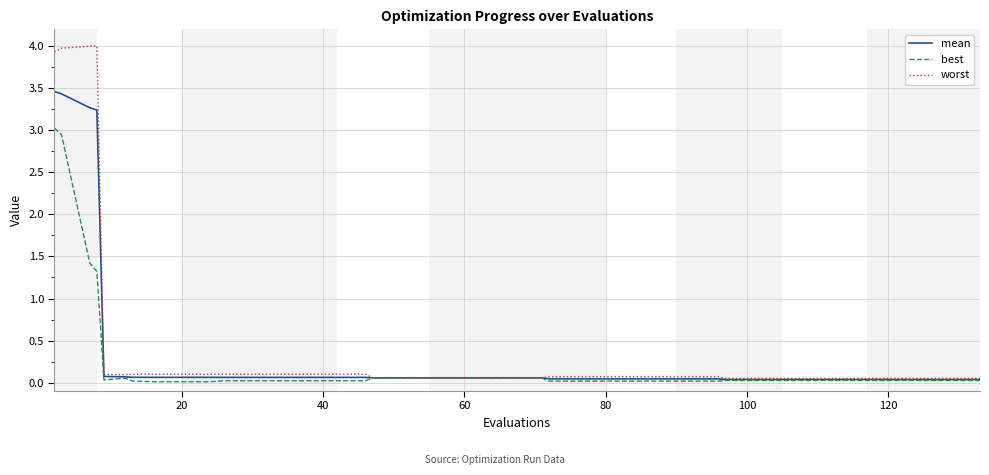

What is the greatest value displayed?

4.0